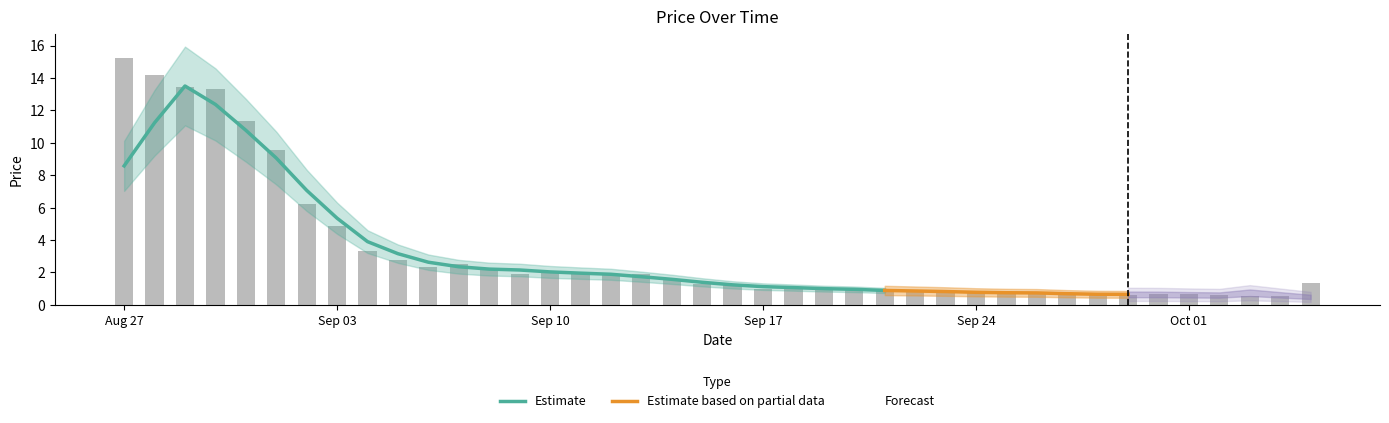

List the labels in order of value, largest first.

2019-08-27, 2019-08-28, 2019-08-29, 2019-08-30, 2019-08-31, 2019-09-01, 2019-09-02, 2019-09-03, 2019-09-04, 2019-09-05, 2019-09-07, 2019-09-06, 2019-09-08, 2019-09-11, 2019-09-10, 2019-09-09, 2019-09-12, 2019-09-13, 2019-09-14, 2019-10-05, 2019-09-15, 2019-09-16, 2019-09-18, 2019-09-19, 2019-09-17, 2019-09-20, 2019-09-21, 2019-09-24, 2019-09-25, 2019-09-22, 2019-09-23, 2019-09-26, 2019-09-28, 2019-09-27, 2019-10-01, 2019-09-30, 2019-10-02, 2019-09-29, 2019-10-03, 2019-10-04